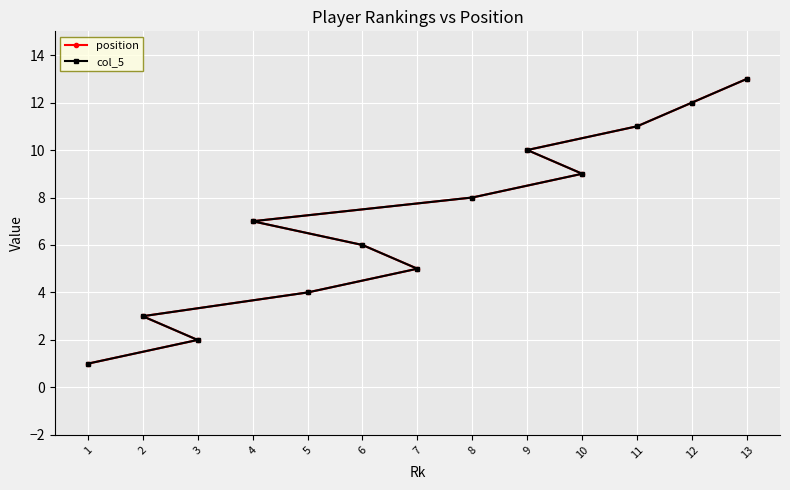

Reading left to right, list all the values displayed in this chart.

position: 1=1	3=2	2=3	5=4	7=5	6=6	4=7	8=8	10=9	9=10	11=11	12=12	13=13
col_5: 1=1	3=2	2=3	5=4	7=5	6=6	4=7	8=8	10=9	9=10	11=11	12=12	13=13